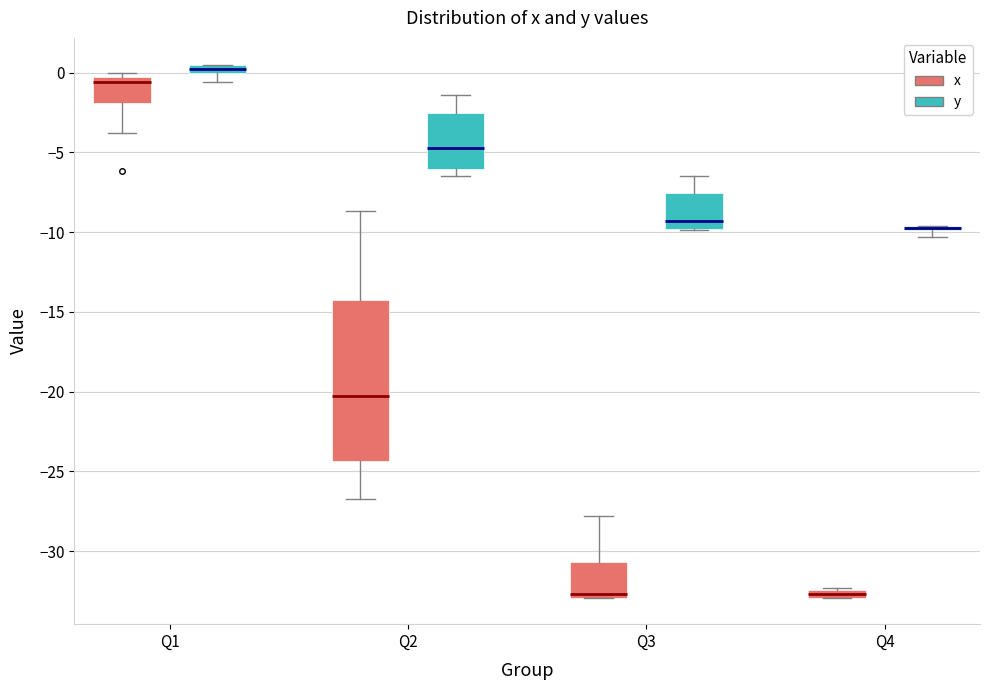

Where does the median line of the box for Q3 (x) sit on the y-axis? The values are not printed on the chart, so give them approximately, as read against the axis.

-32.5